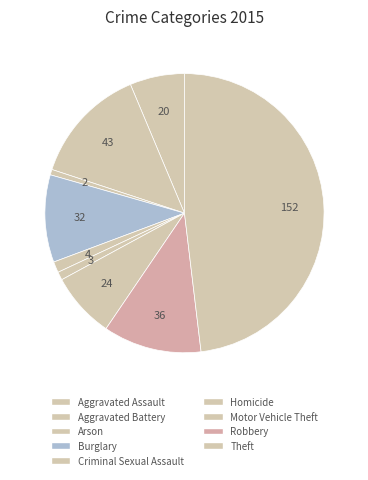

Count the number of slices in the pie.

9